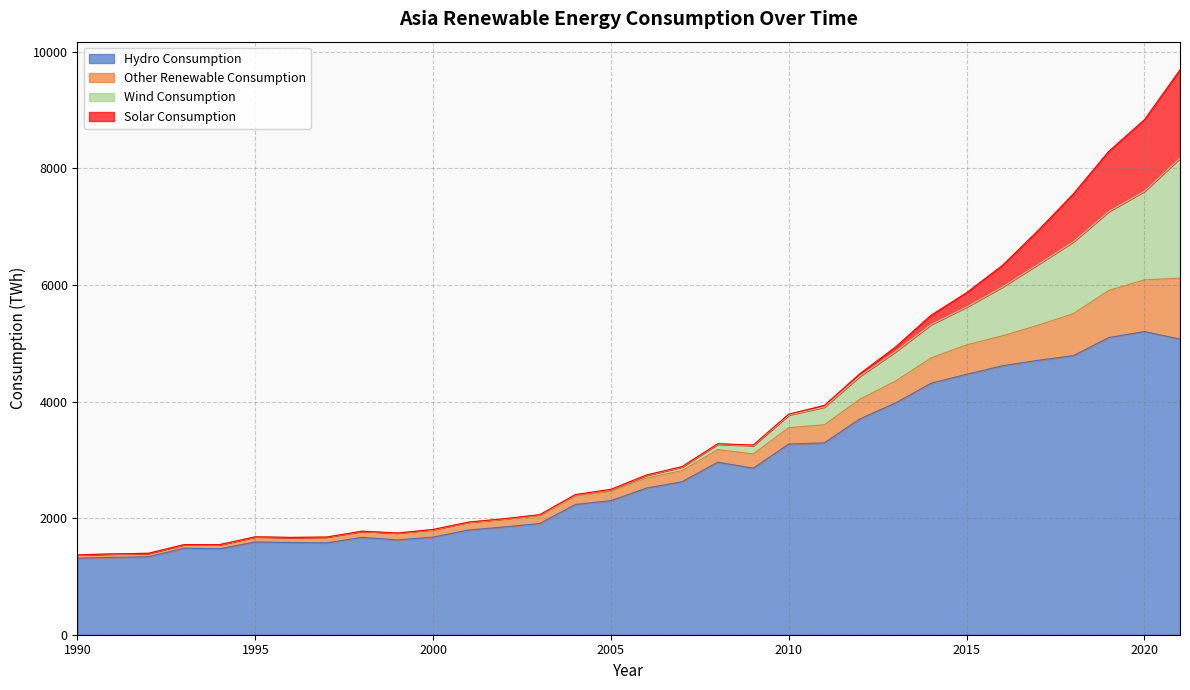

What is the lowest value of the Hydro Consumption series?

1313.3